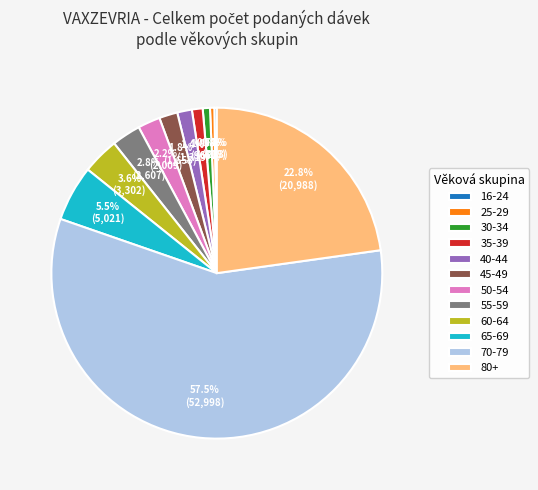

What is the largest slice in the pie chart?

70-79